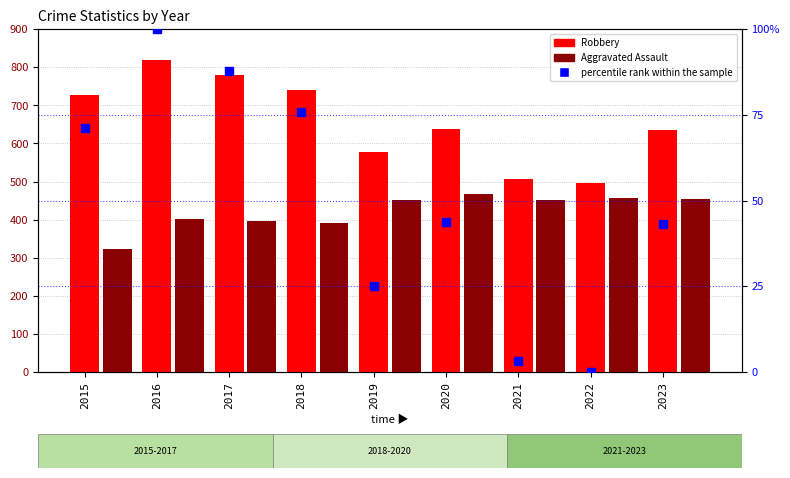

Count the number of data series in this chart.

3